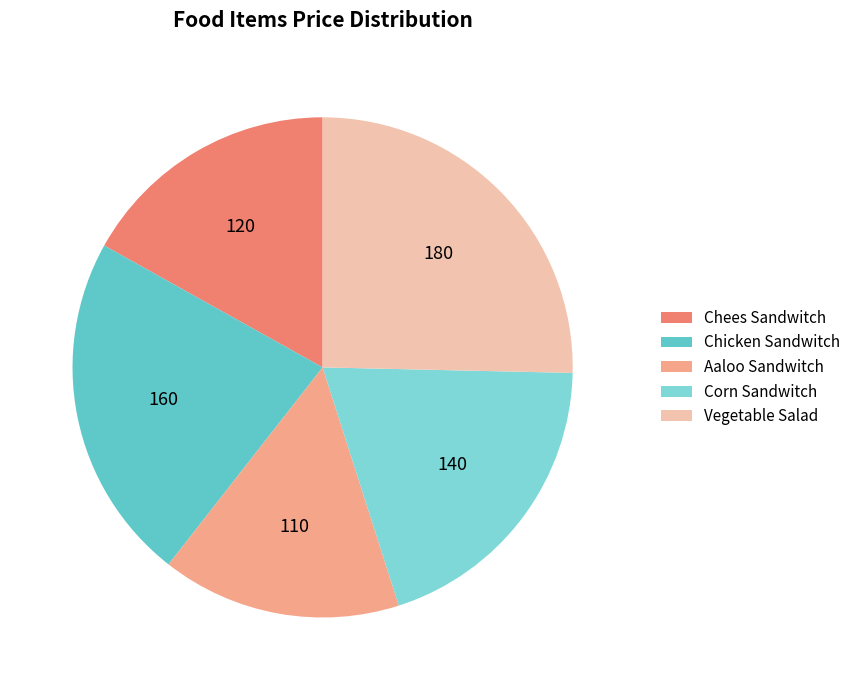

To the nearest percent, what is the combined percentage of Corn Sandwitch and Aaloo Sandwitch?

35%